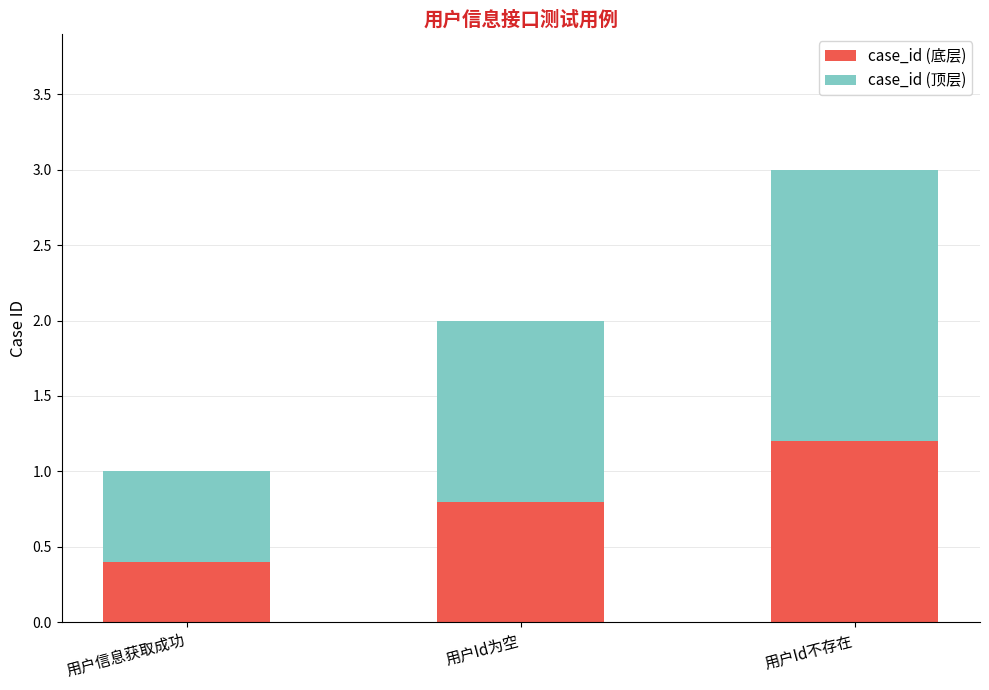

What is the sum of all case_id (底层) values?

2.4